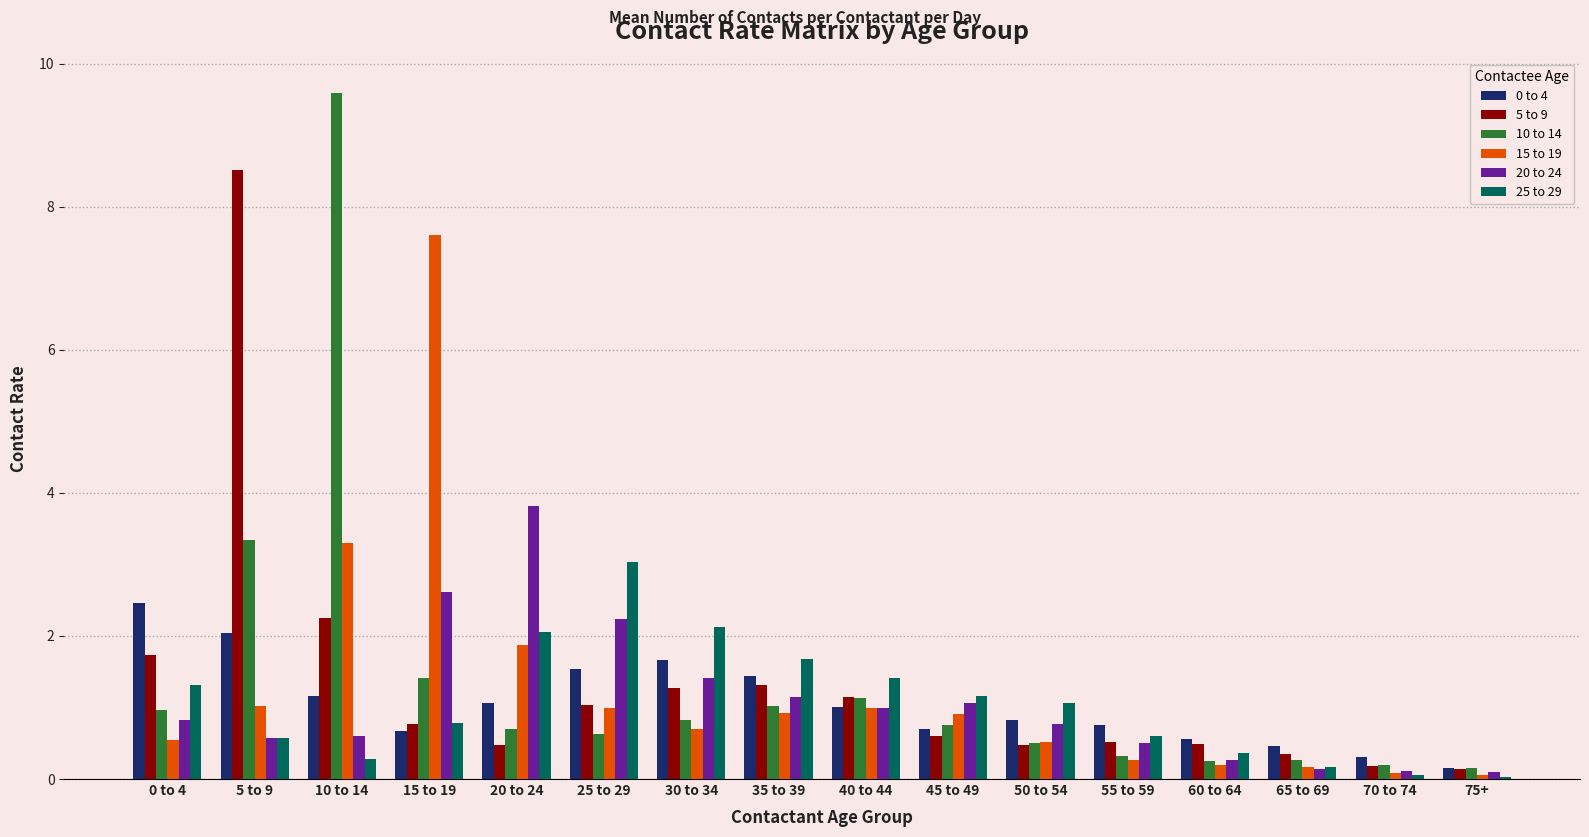

At how many categories does at least one series exceed 5?

3